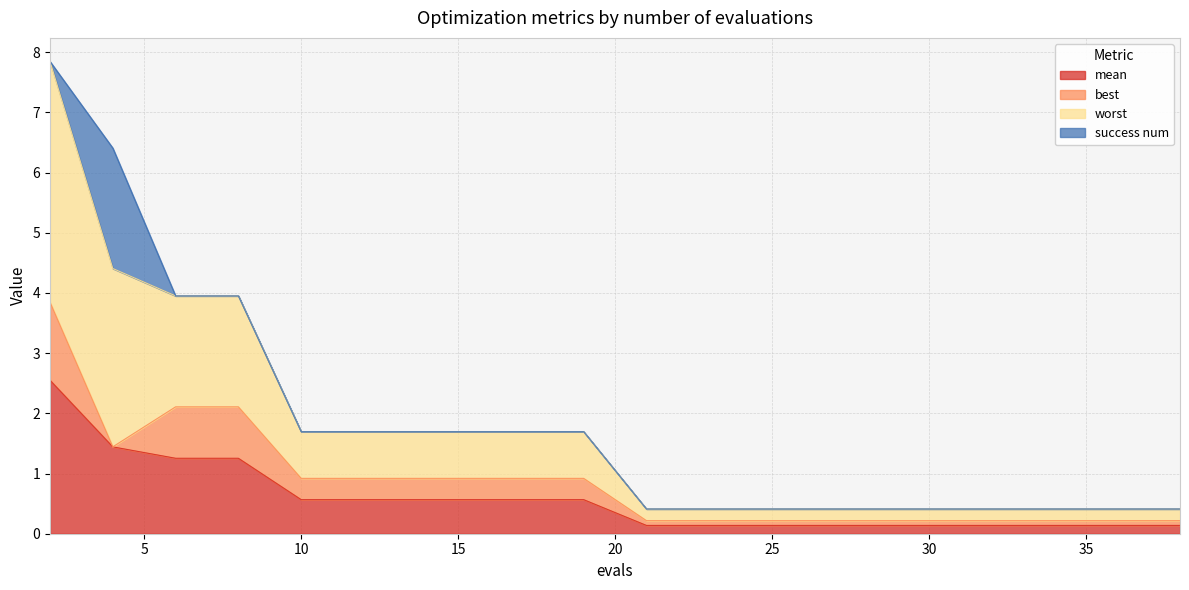

At which category does the chart reach its minimum across all series?

21